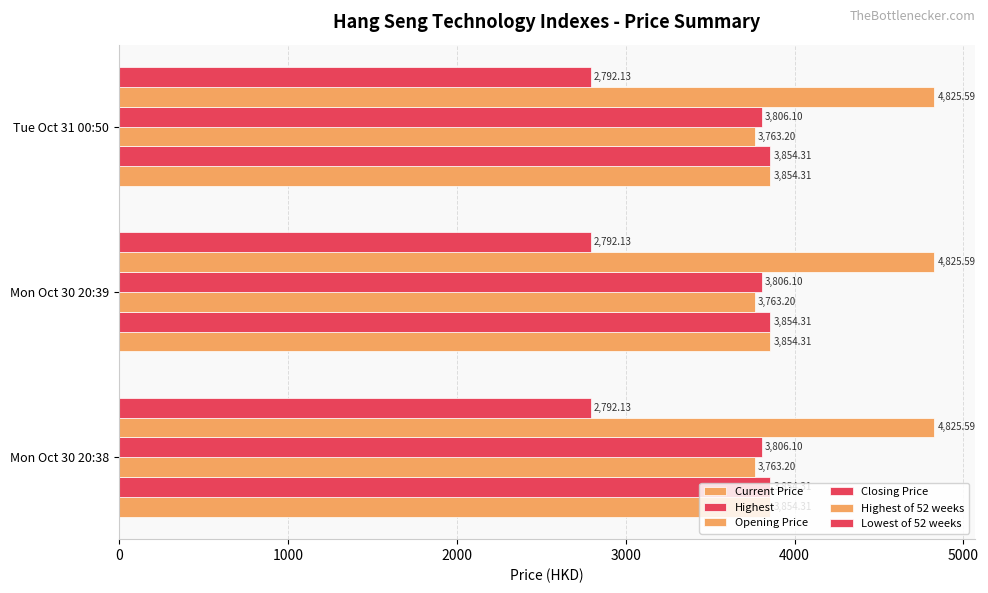

What is the label of the 1st bar from the left?

Mon Oct 30 20:38